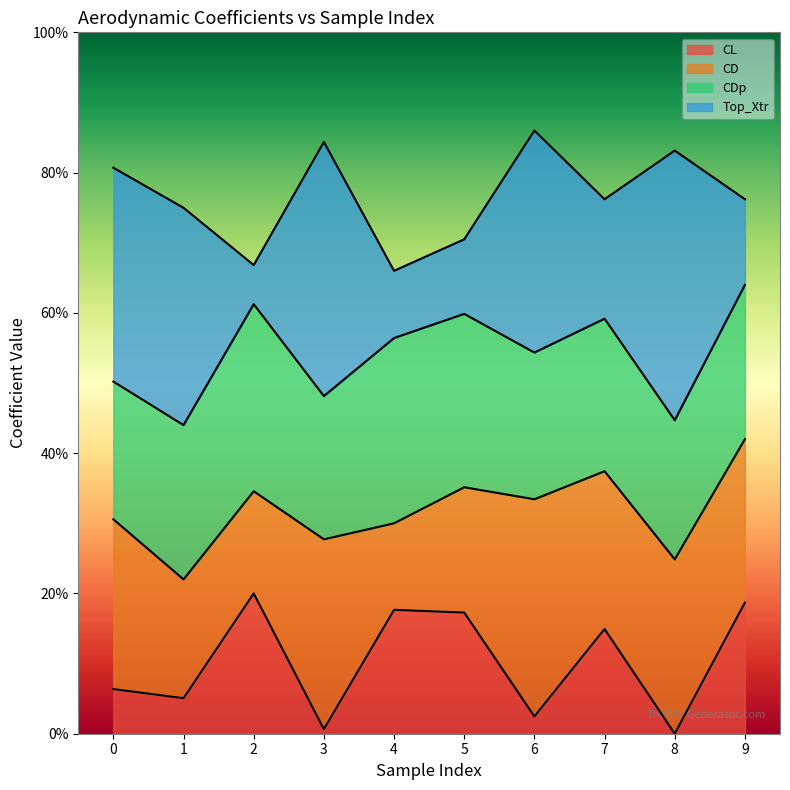

Reading left to right, list all the values displayed in this chart.

CL: 0.1	0.1	0.2	0.0	0.2	0.2	0.0	0.1	0.0	0.2
CD: 0.3	0.2	0.3	0.3	0.3	0.4	0.3	0.4	0.2	0.4
CDp: 0.5	0.4	0.6	0.5	0.6	0.6	0.5	0.6	0.4	0.6
Top_Xtr: 0.8	0.7	0.7	0.8	0.7	0.7	0.9	0.8	0.8	0.8